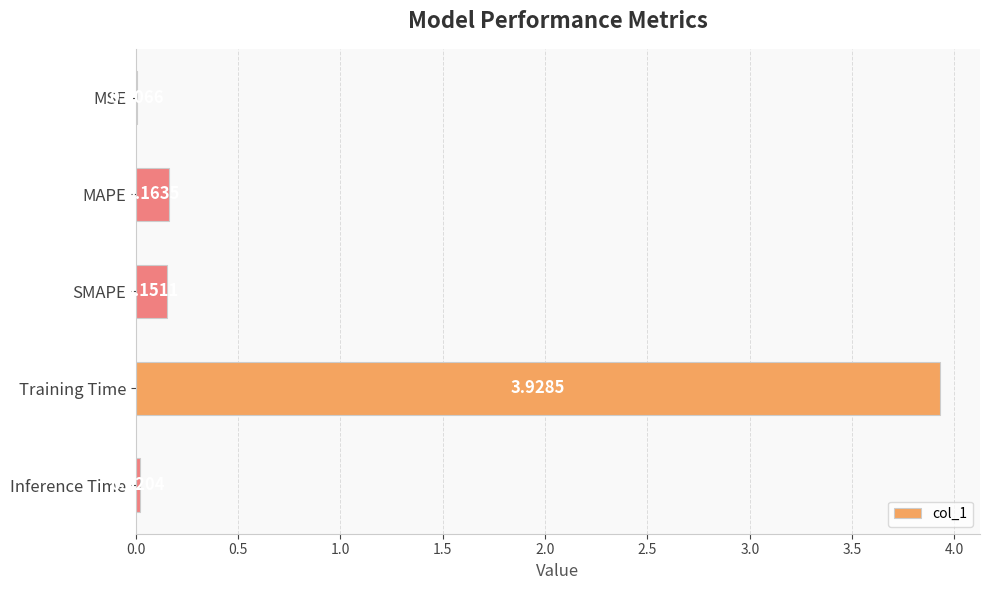

Between MAPE and Inference Time, which is larger?

MAPE